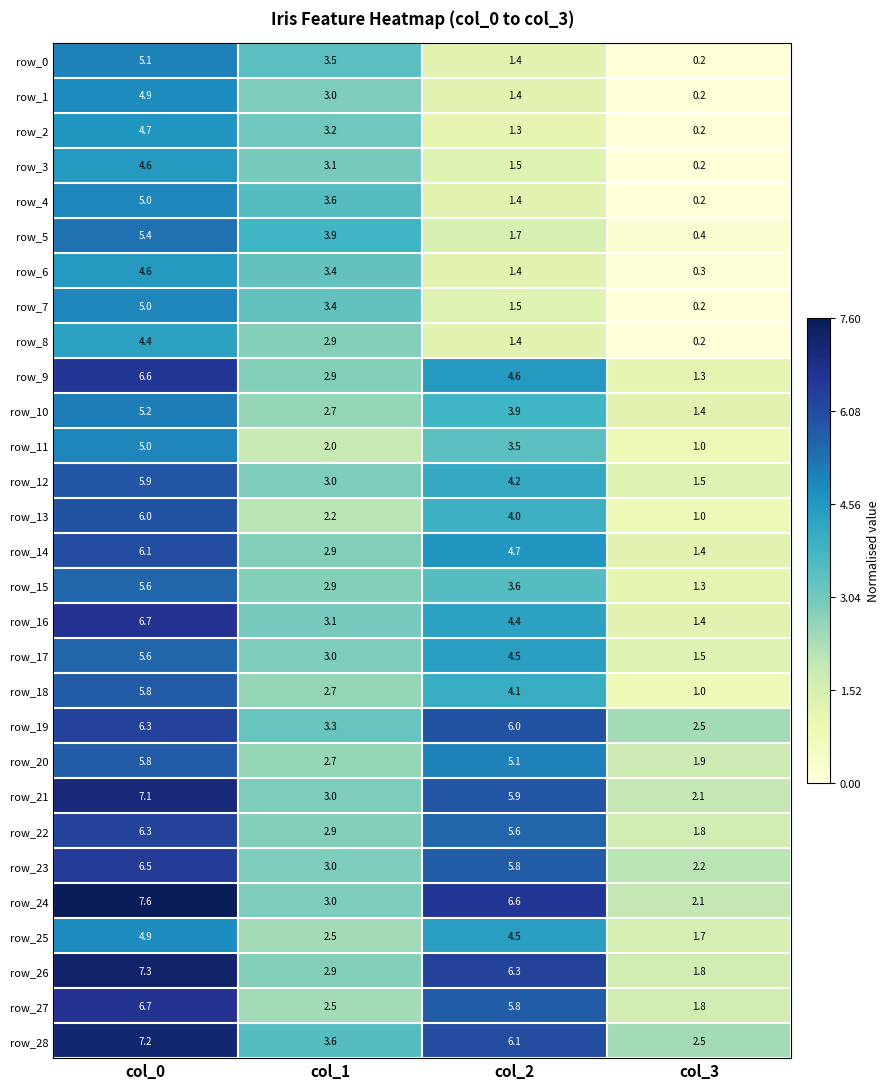

What is the total value across all series at col_3?

35.3